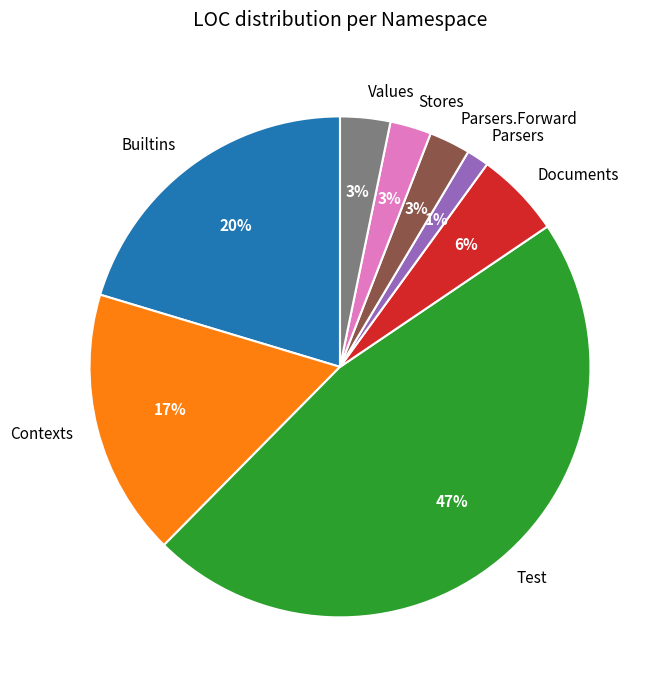

Is there any slice that represents more than half of the pie?

No